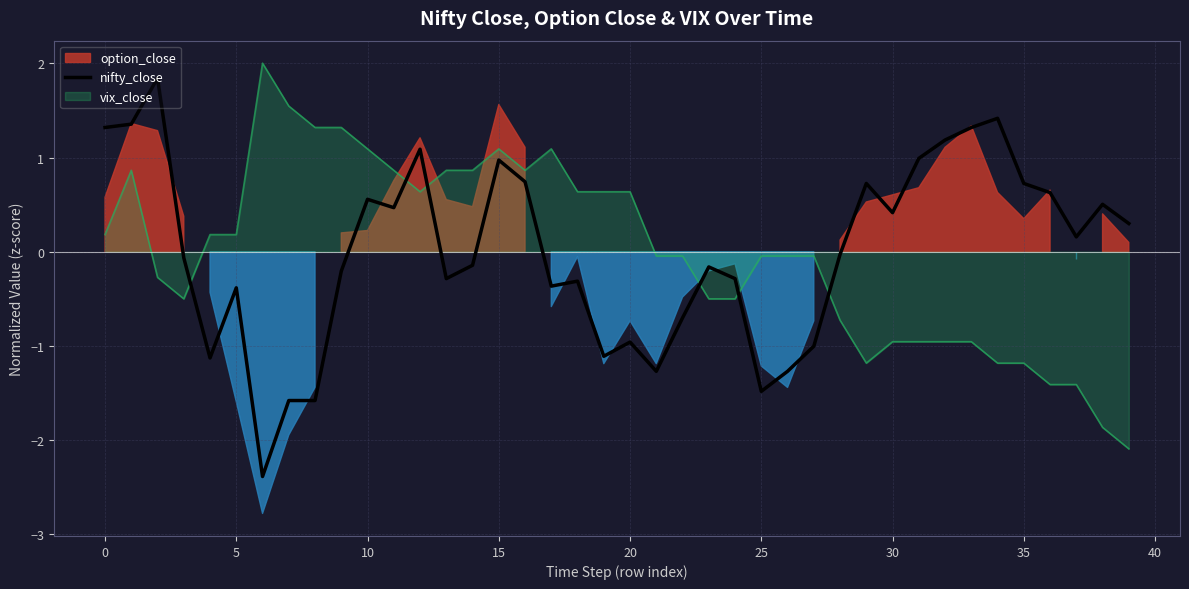

How many categories are shown in the chart?

40